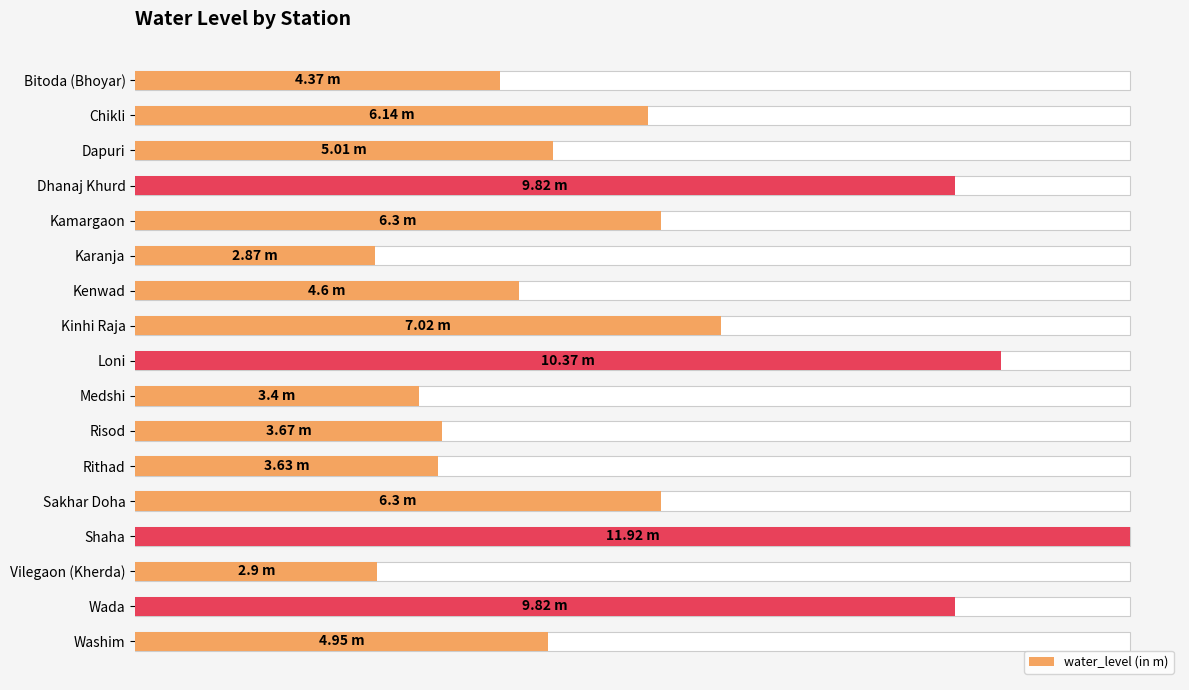

Which has a higher value, Chikli or Rithad?

Chikli